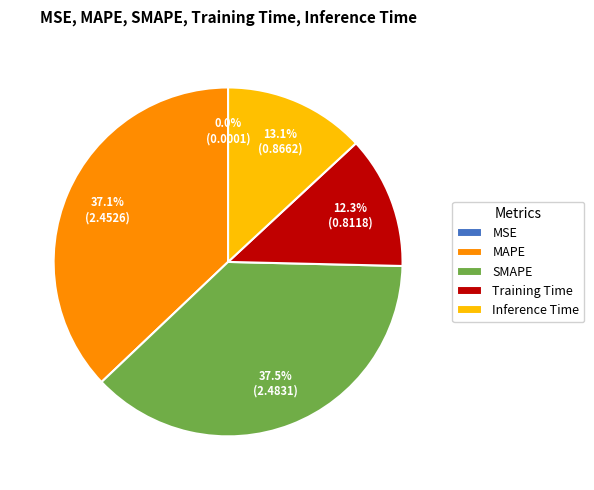

Which has a higher value, Inference Time or MAPE?

MAPE